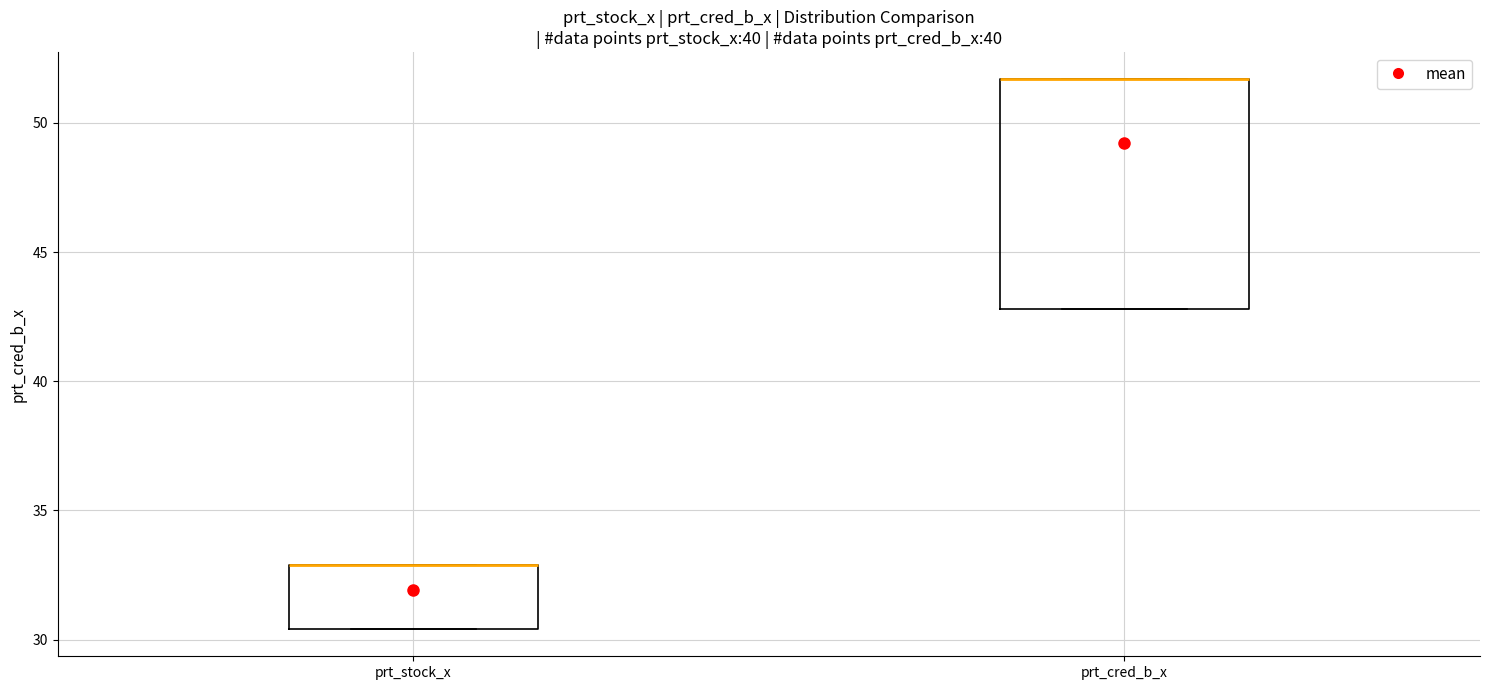

Reading left to right, transcribe this box plot: for each box, give where its median line is, the range the box spans, and where its two whiskers end, as read against the y-axis. The values are not printed on the chart, so give them approximately, as read against the axis.

prt_stock_x: median 33.0 (drawn on the box's upper edge), box 30.5 to 33.0, whiskers 30.5 to 33.0
prt_cred_b_x: median 51.5 (drawn on the box's upper edge), box 43.0 to 51.5, whiskers 43.0 to 51.5